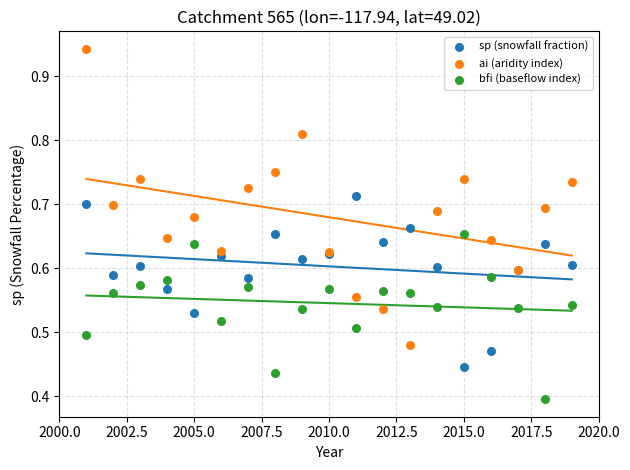

Which series reaches the maximum Y coordinate?

ai (aridity index)